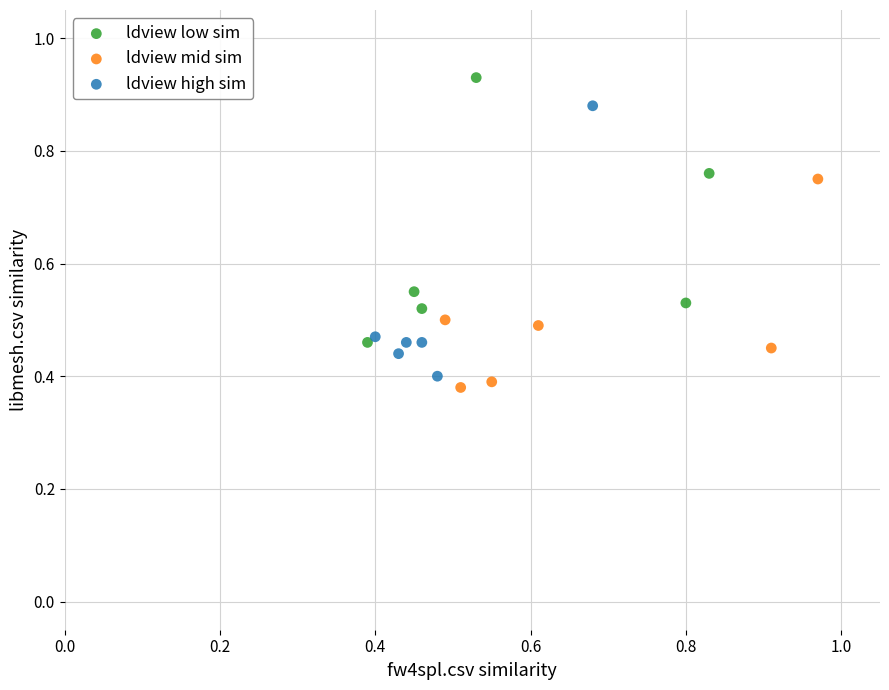

Which series reaches the minimum Y coordinate?

ldview mid sim